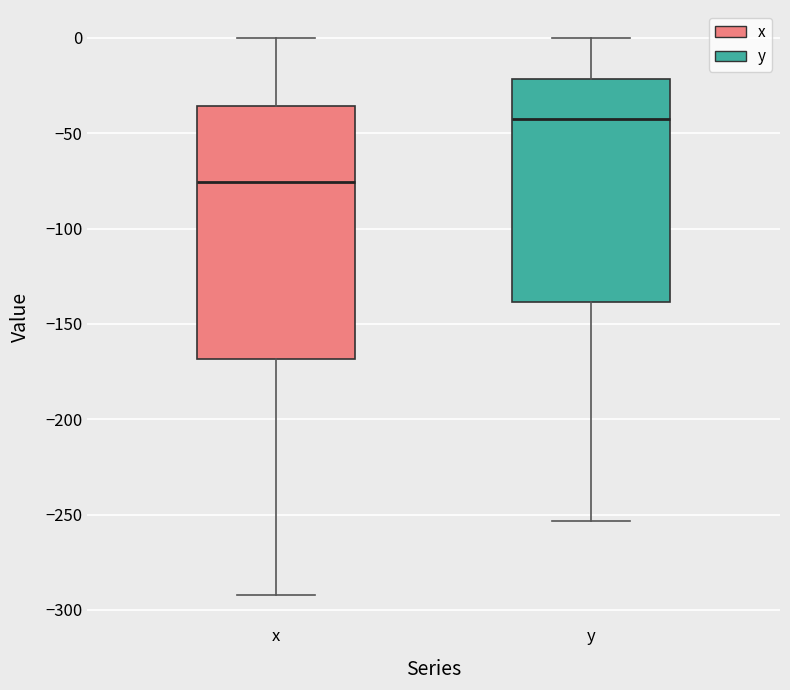

Which box's median line is the highest?

y